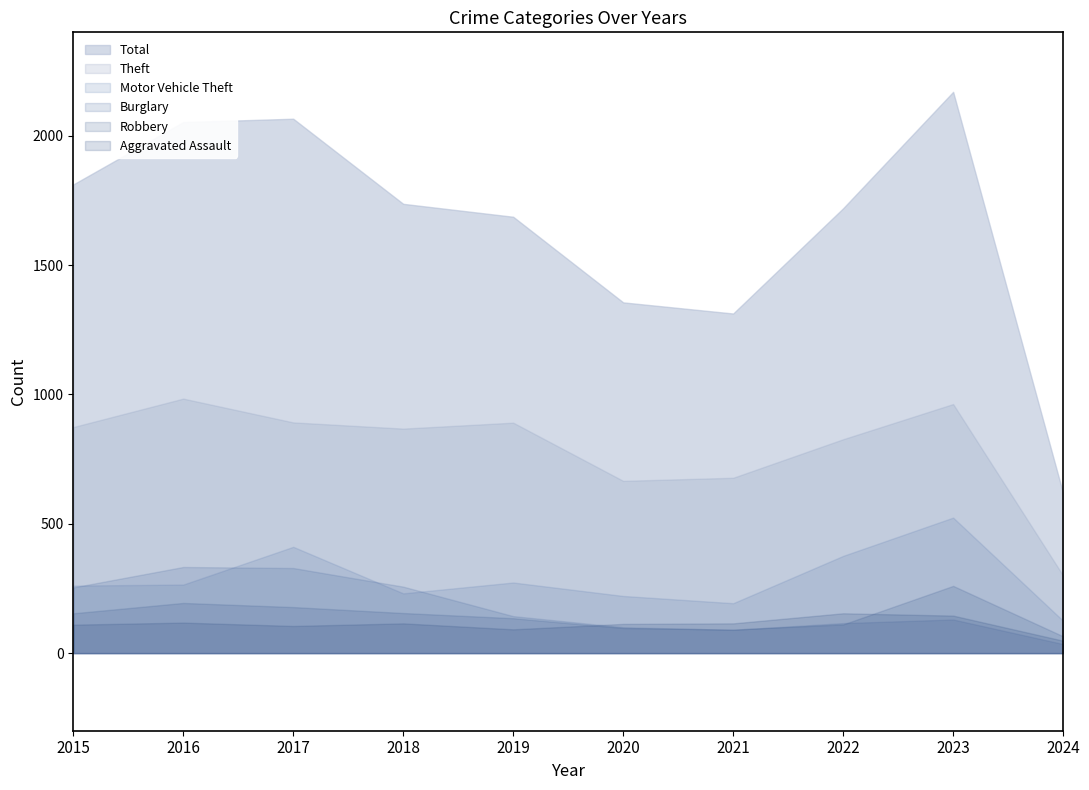

List the labels in order of Robbery value, smallest first.

2024, 2021, 2020, 2022, 2019, 2015, 2018, 2017, 2016, 2023